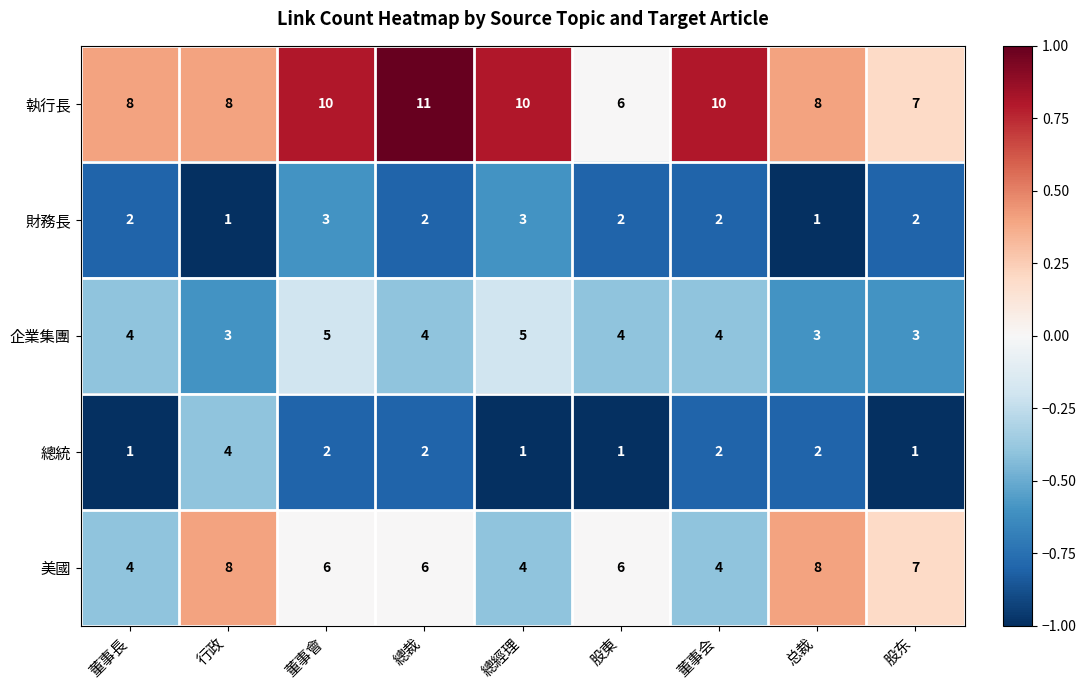

At how many categories does at least one series exceed 1?

9